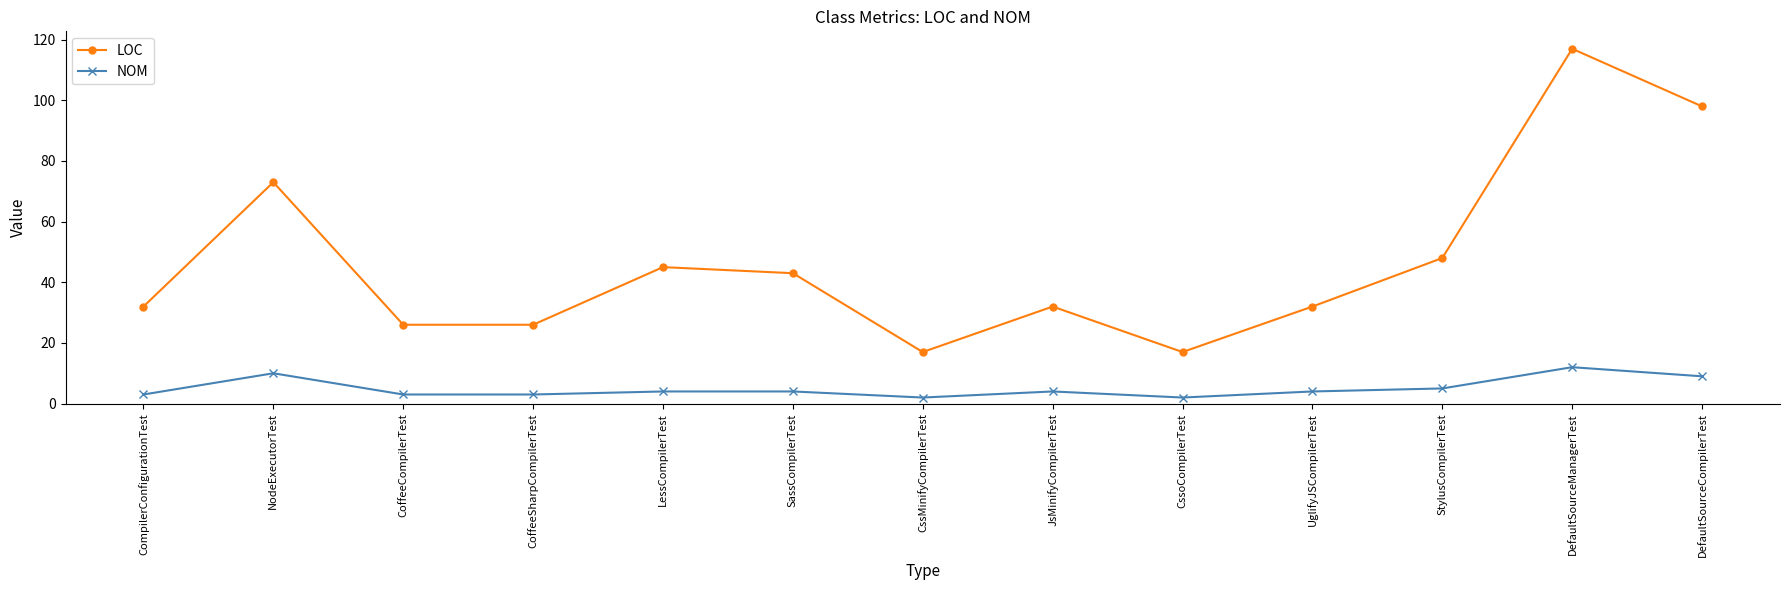

Reading left to right, transcribe all the data shown in this chart.

LOC: CompilerConfigurationTest=32	NodeExecutorTest=73	CoffeeCompilerTest=26	CoffeeSharpCompilerTest=26	LessCompilerTest=45	SassCompilerTest=43	CssMinifyCompilerTest=17	JsMinifyCompilerTest=32	CssoCompilerTest=17	UglifyJSCompilerTest=32	StylusCompilerTest=48	DefaultSourceManagerTest=117	DefaultSourceCompilerTest=98
NOM: CompilerConfigurationTest=3	NodeExecutorTest=10	CoffeeCompilerTest=3	CoffeeSharpCompilerTest=3	LessCompilerTest=4	SassCompilerTest=4	CssMinifyCompilerTest=2	JsMinifyCompilerTest=4	CssoCompilerTest=2	UglifyJSCompilerTest=4	StylusCompilerTest=5	DefaultSourceManagerTest=12	DefaultSourceCompilerTest=9